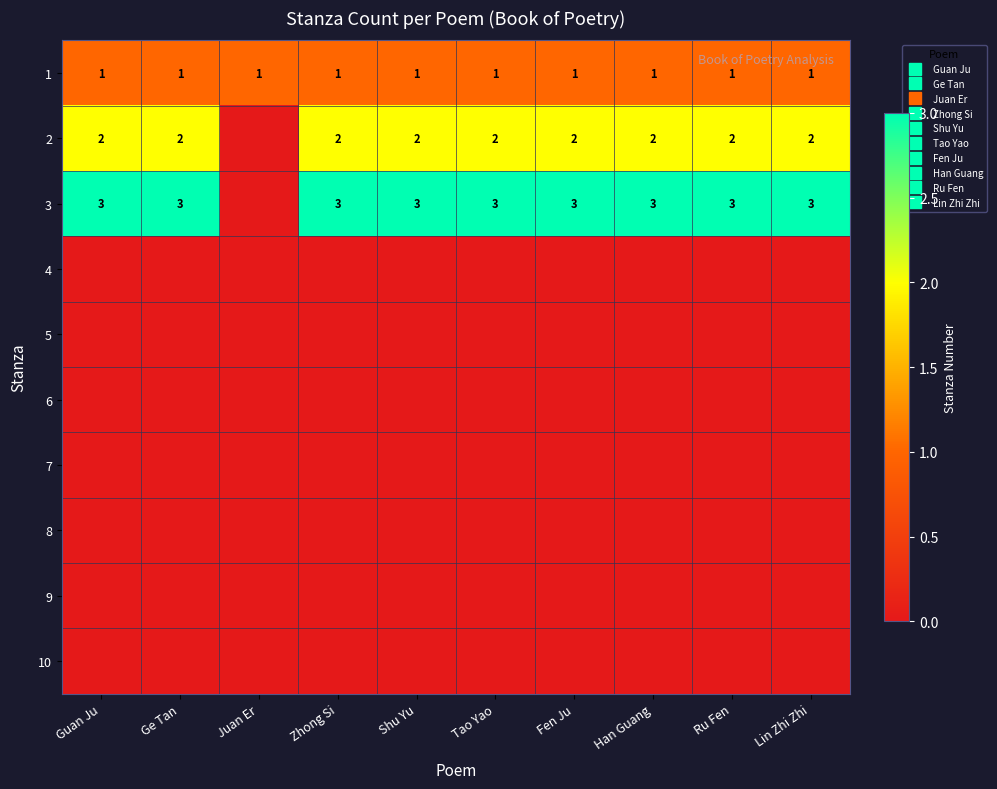

What is the spread (max minus min) of values at Ge Tan?

3